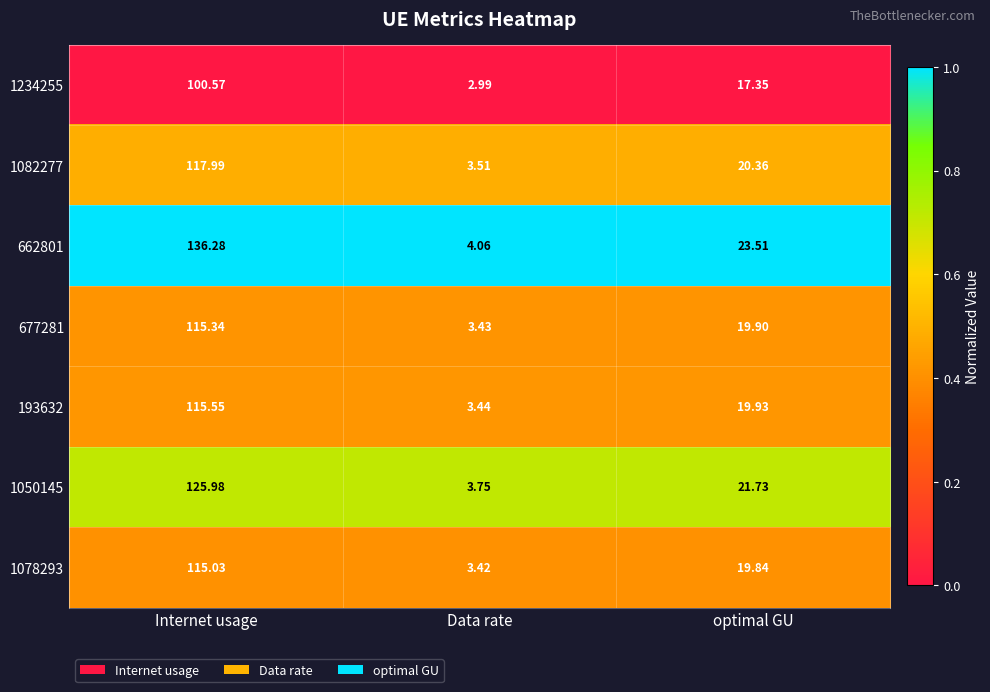

What is the total value across all series at Internet usage?

826.7